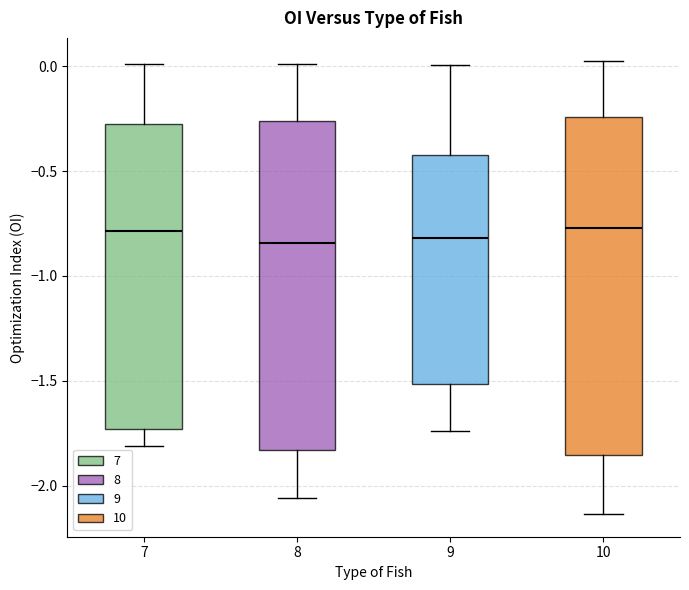

Where does the lower whisker of the box at x = 10 end on the y-axis? The values are not printed on the chart, so give them approximately, as read against the axis.

-2.15